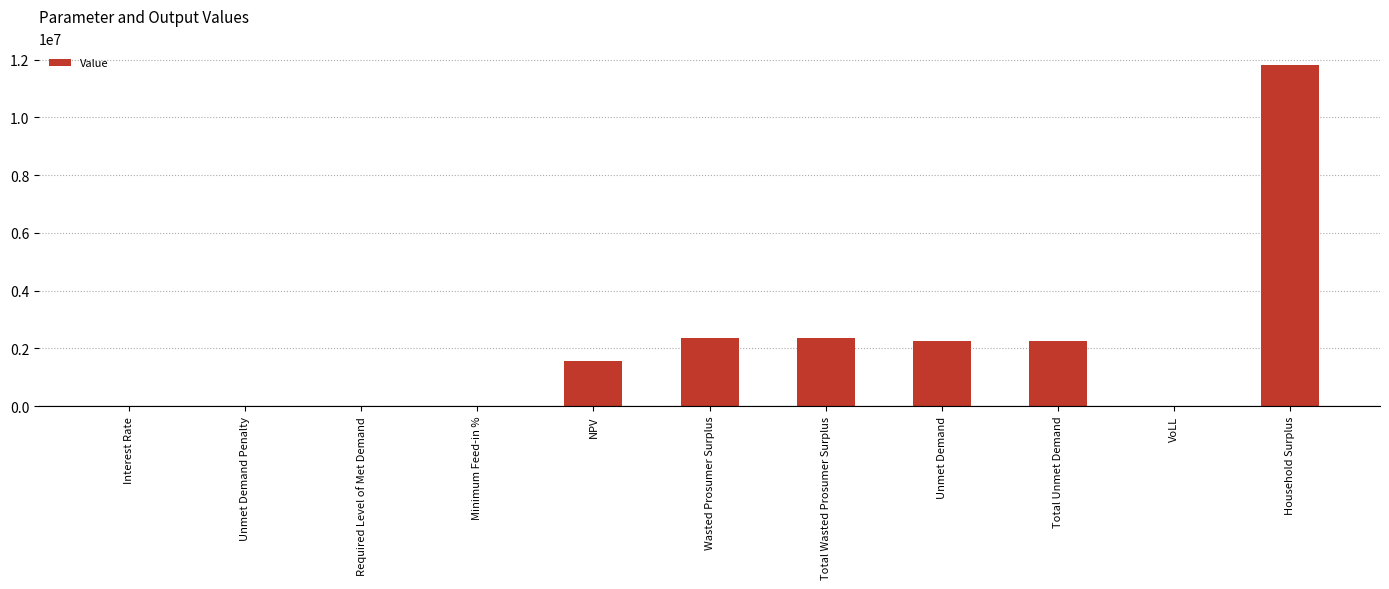

What value does the data have at Wasted Prosumer Surplus?

2348434.8